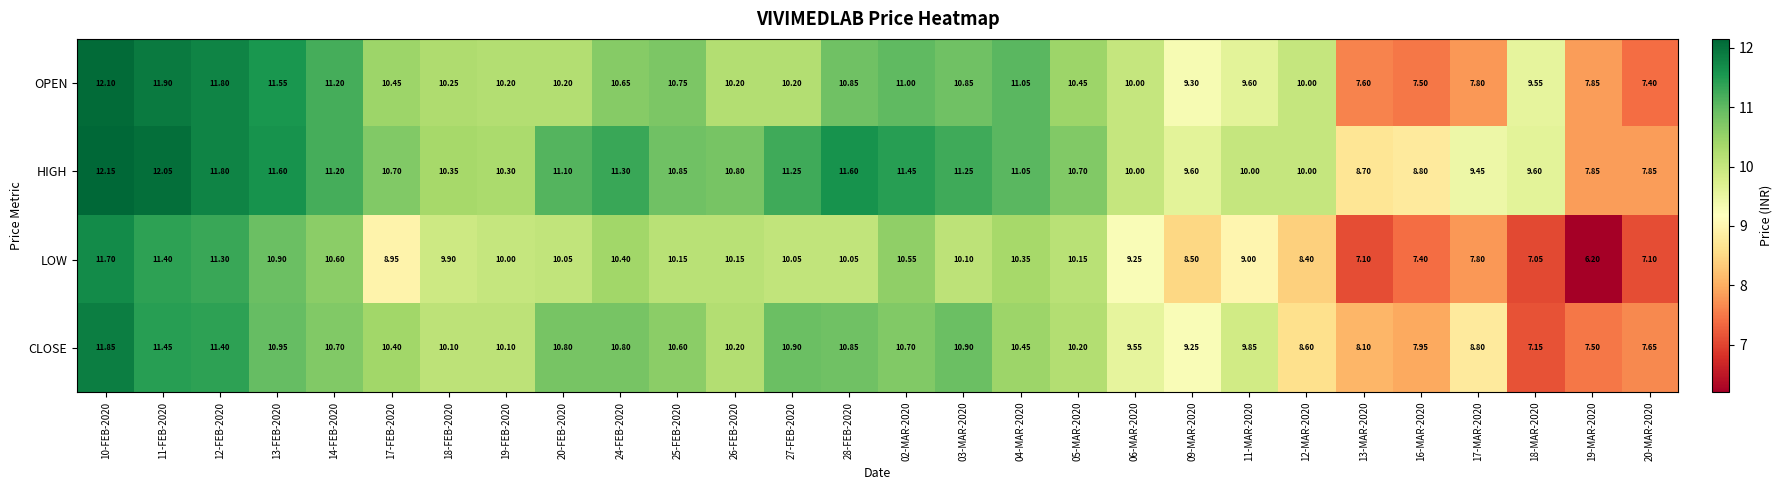

Between 12-FEB-2020 and 12-MAR-2020, which series saw the biggest shift?

LOW